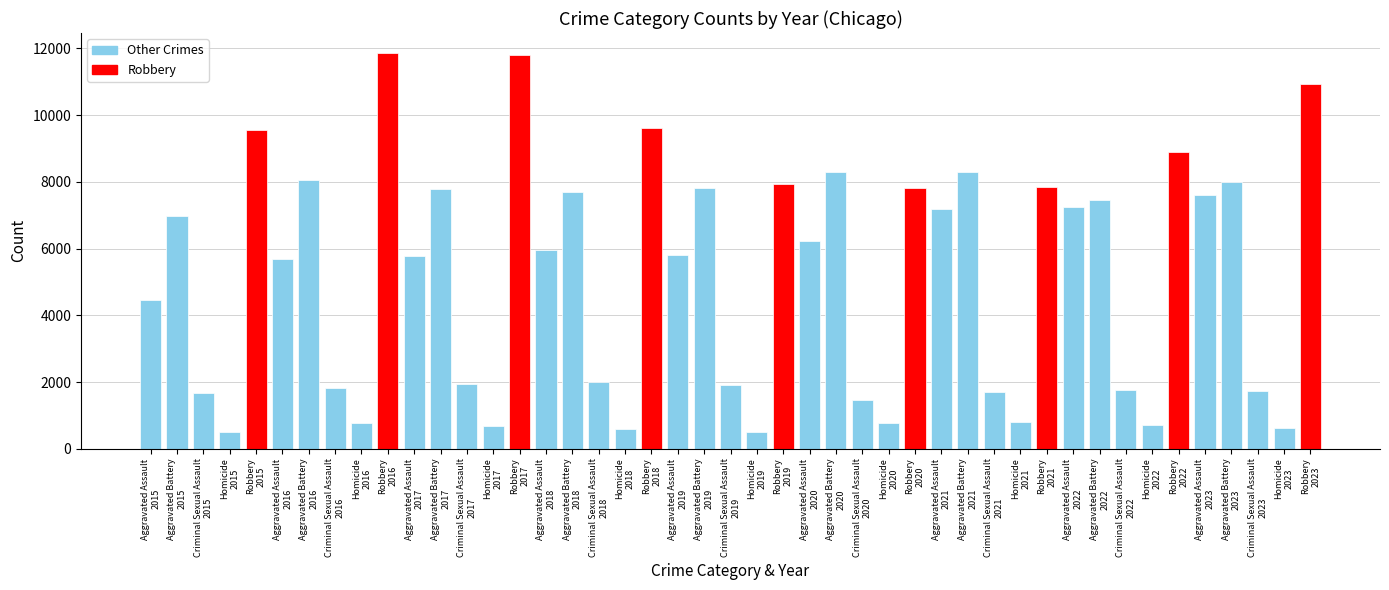

What is the difference between the second highest and minimum values?

11319